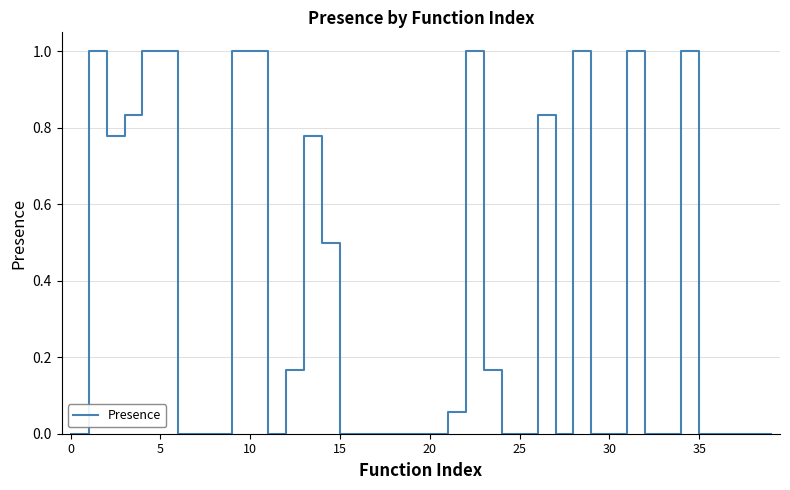

What is the difference between the maximum and minimum values?

1.0